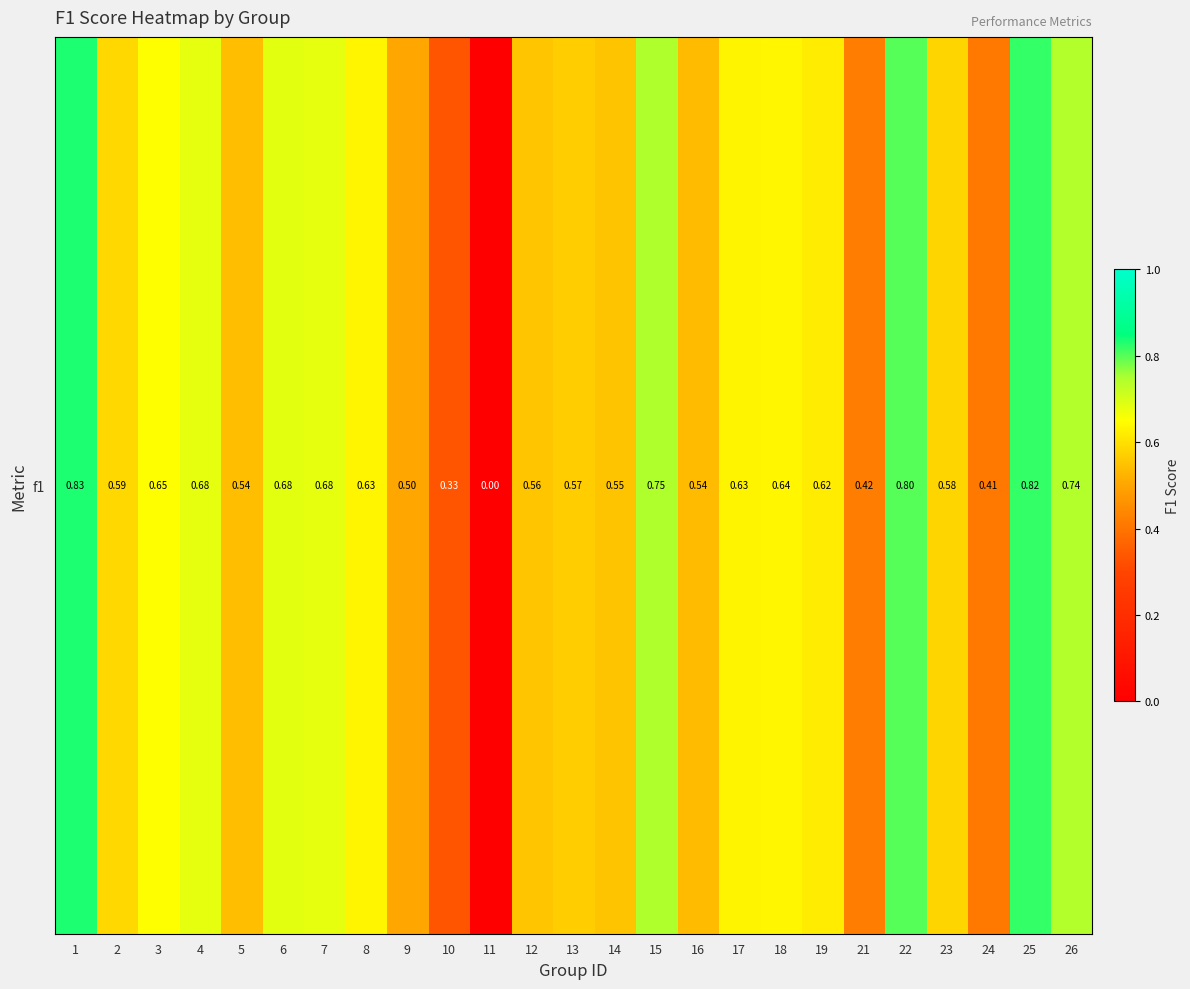

List the labels in order of value, smallest first.

11, 10, 24, 21, 9, 16, 5, 14, 12, 13, 23, 2, 19, 17, 8, 18, 3, 7, 4, 6, 26, 15, 22, 25, 1